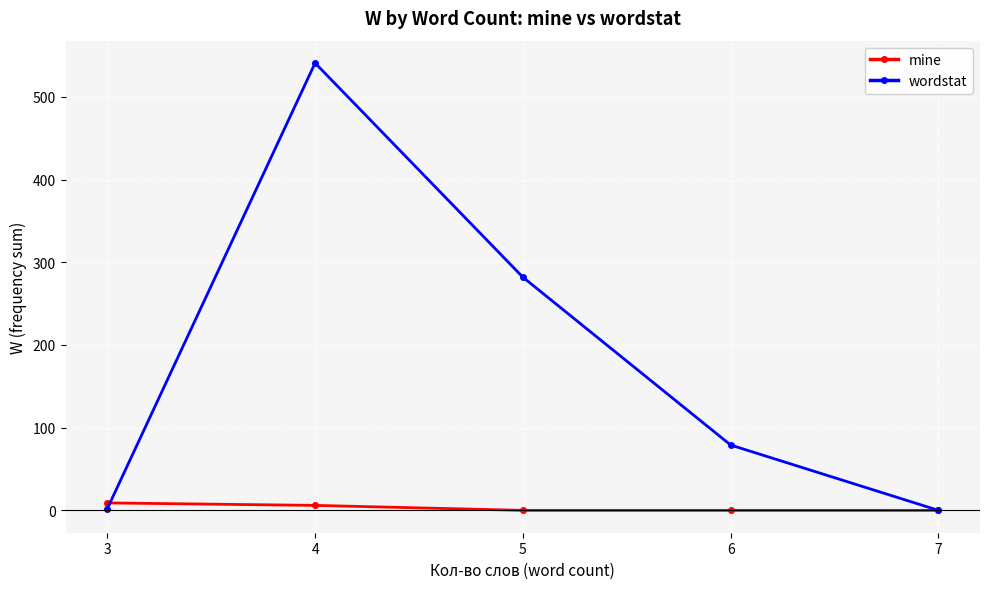

List the series in order of their overall mean, highest first.

wordstat, mine